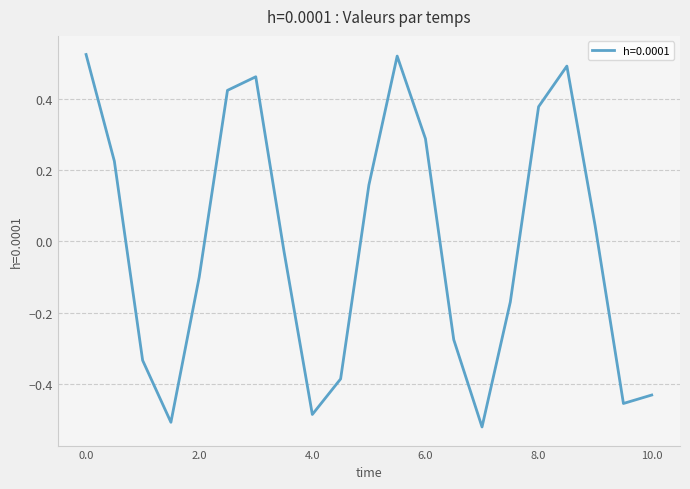

List the labels in order of value, smallest first.

7.0, 1.5, 4.0, 9.5, 10.0, 4.5, 1.0, 6.5, 7.5, 2.0, 3.5, 9.0, 5.0, 0.5, 6.0, 8.0, 2.5, 3.0, 8.5, 5.5, 0.0